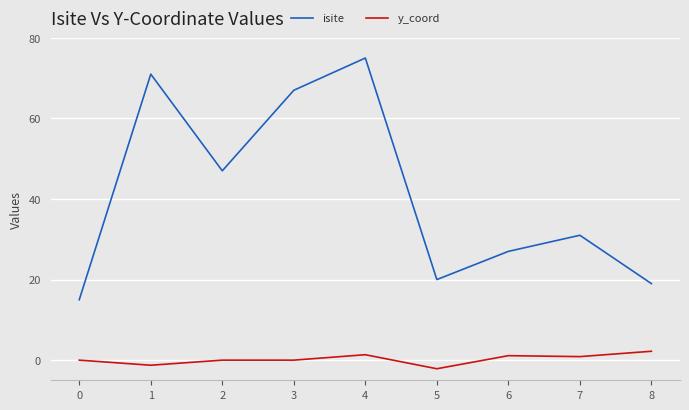

What are all the series names shown in the legend?

isite, y_coord